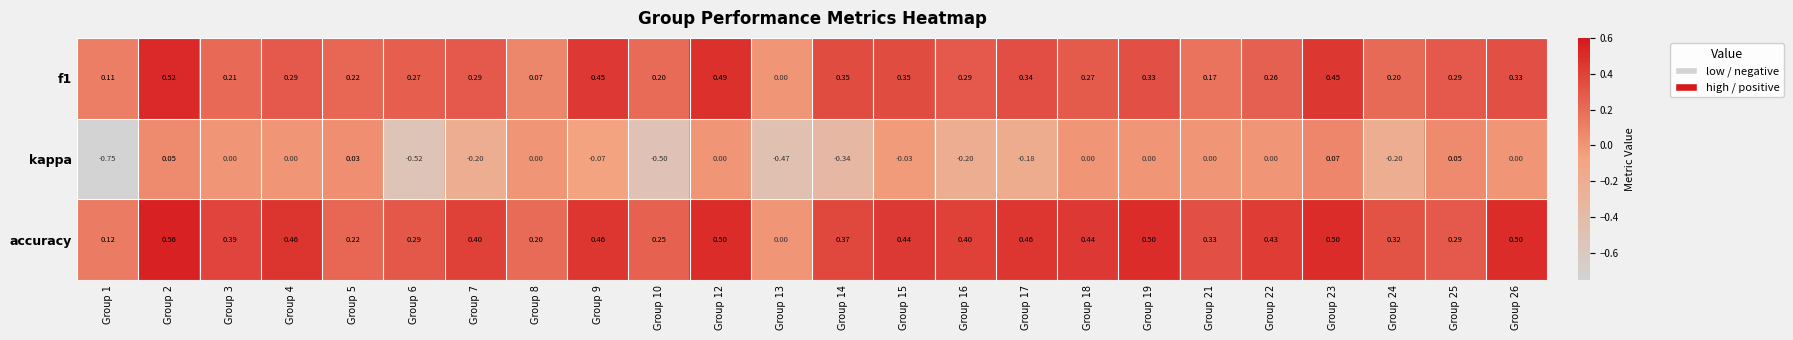

Rank the series by their maximum value, from lowest to highest.

kappa, f1, accuracy